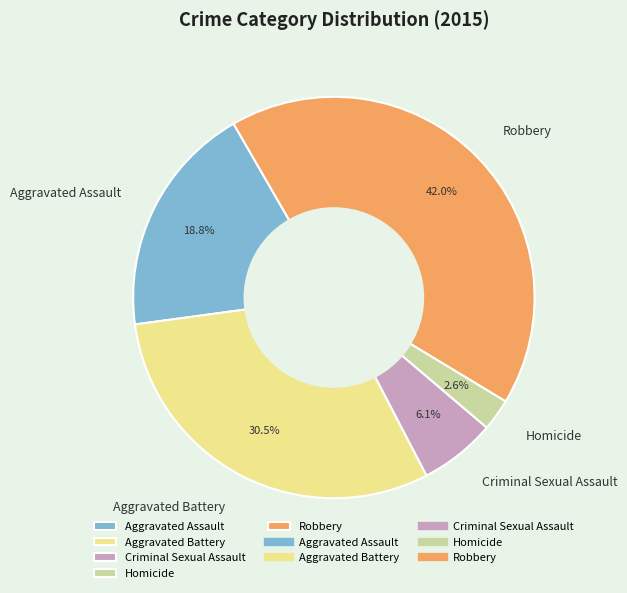

Combined, do Criminal Sexual Assault and Robbery account for over 50%?

No